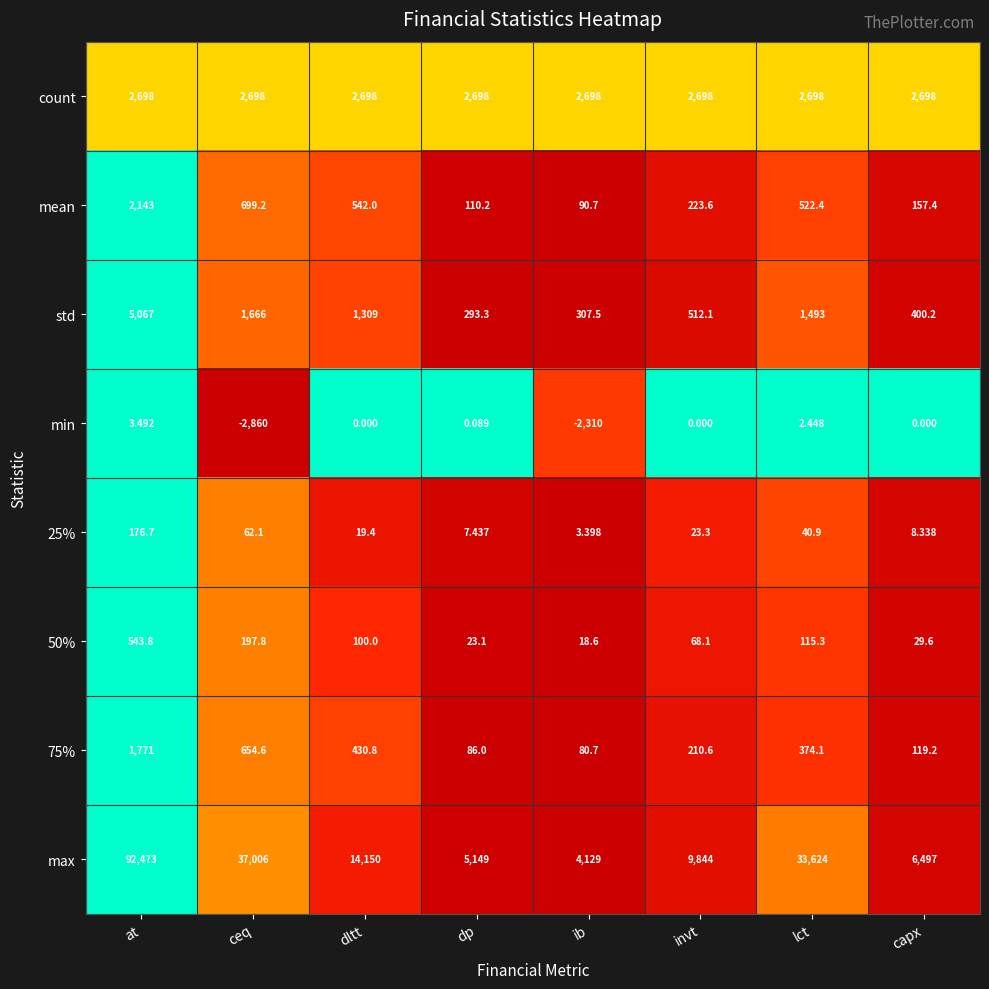

What is the spread (max minus min) of values at capx?

6497.0